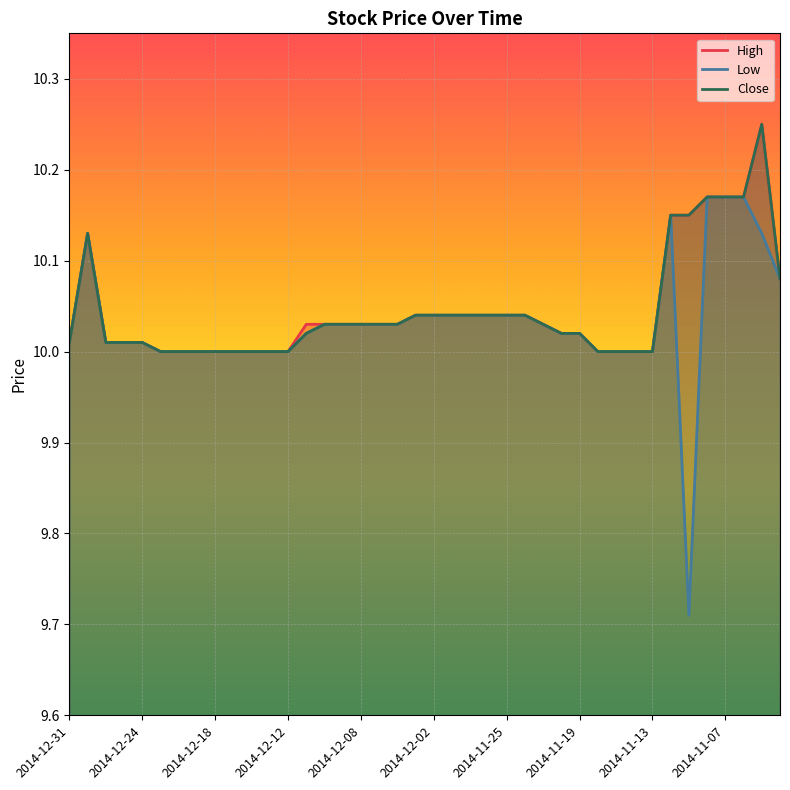

Reading right to left, what are all the values shown in this chart?

High: 10.1	10.2	10.2	10.2	10.2	10.2	10.2	10.0	10.0	10.0	10.0	10.0	10.0	10.0	10.0	10.0	10.0	10.0	10.0	10.0	10.0	10.0	10.0	10.0	10.0	10.0	10.0	10.0	10.0	10.0	10.0	10.0	10.0	10.0	10.0	10.0	10.0	10.0	10.1	10.0
Low: 10.1	10.1	10.2	10.2	10.2	9.7	10.2	10.0	10.0	10.0	10.0	10.0	10.0	10.0	10.0	10.0	10.0	10.0	10.0	10.0	10.0	10.0	10.0	10.0	10.0	10.0	10.0	10.0	10.0	10.0	10.0	10.0	10.0	10.0	10.0	10.0	10.0	10.0	10.1	10.0
Close: 10.1	10.2	10.2	10.2	10.2	10.2	10.2	10.0	10.0	10.0	10.0	10.0	10.0	10.0	10.0	10.0	10.0	10.0	10.0	10.0	10.0	10.0	10.0	10.0	10.0	10.0	10.0	10.0	10.0	10.0	10.0	10.0	10.0	10.0	10.0	10.0	10.0	10.0	10.1	10.0